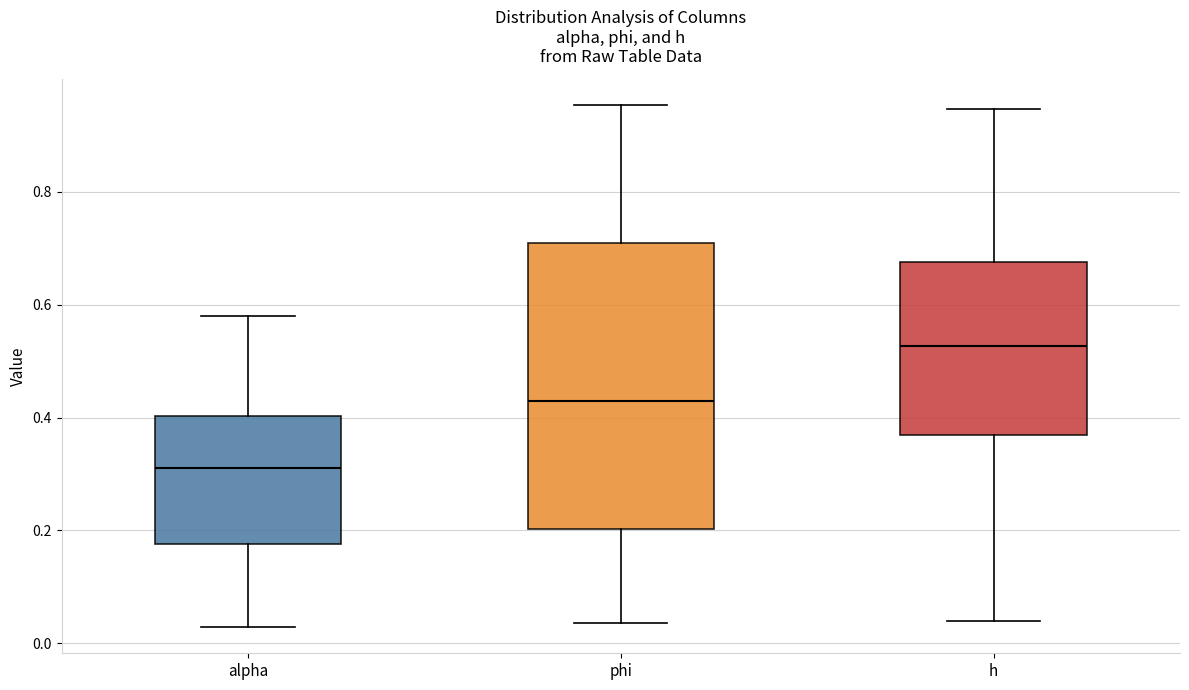

Reading left to right, read every box against the y-axis: the position of its median line, the range the box covers, and the ends of its whiskers. The values are not printed on the chart, so give them approximately, as read against the axis.

alpha: median 0.32, box 0.18 to 0.40, whiskers 0.02 to 0.58
phi: median 0.42, box 0.20 to 0.70, whiskers 0.04 to 0.96
h: median 0.52, box 0.36 to 0.68, whiskers 0.04 to 0.94